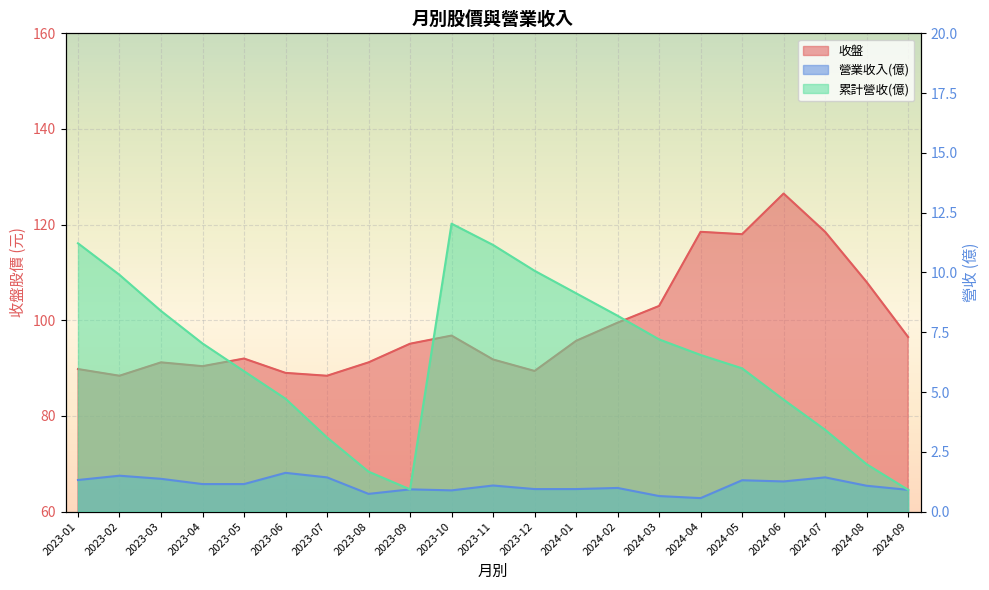

Reading left to right, extract all data points from this chart.

收盤: 2023-01=89.8	2023-02=88.4	2023-03=91.2	2023-04=90.4	2023-05=92.0	2023-06=89.0	2023-07=88.4	2023-08=91.2	2023-09=95.1	2023-10=96.8	2023-11=91.8	2023-12=89.4	2024-01=95.7	2024-02=99.5	2024-03=103.0	2024-04=118.5	2024-05=118.0	2024-06=126.5	2024-07=118.5	2024-08=108.0	2024-09=96.5
營業收入(億): 2023-01=1.3	2023-02=1.5	2023-03=1.4	2023-04=1.1	2023-05=1.1	2023-06=1.6	2023-07=1.4	2023-08=0.7	2023-09=0.9	2023-10=0.9	2023-11=1.1	2023-12=0.9	2024-01=0.9	2024-02=1.0	2024-03=0.6	2024-04=0.6	2024-05=1.3	2024-06=1.3	2024-07=1.4	2024-08=1.1	2024-09=0.9
累計營收(億): 2023-01=11.2	2023-02=9.9	2023-03=8.4	2023-04=7.0	2023-05=5.9	2023-06=4.7	2023-07=3.1	2023-08=1.7	2023-09=0.9	2023-10=12.0	2023-11=11.2	2023-12=10.1	2024-01=9.1	2024-02=8.2	2024-03=7.2	2024-04=6.5	2024-05=6.0	2024-06=4.7	2024-07=3.4	2024-08=2.0	2024-09=0.9